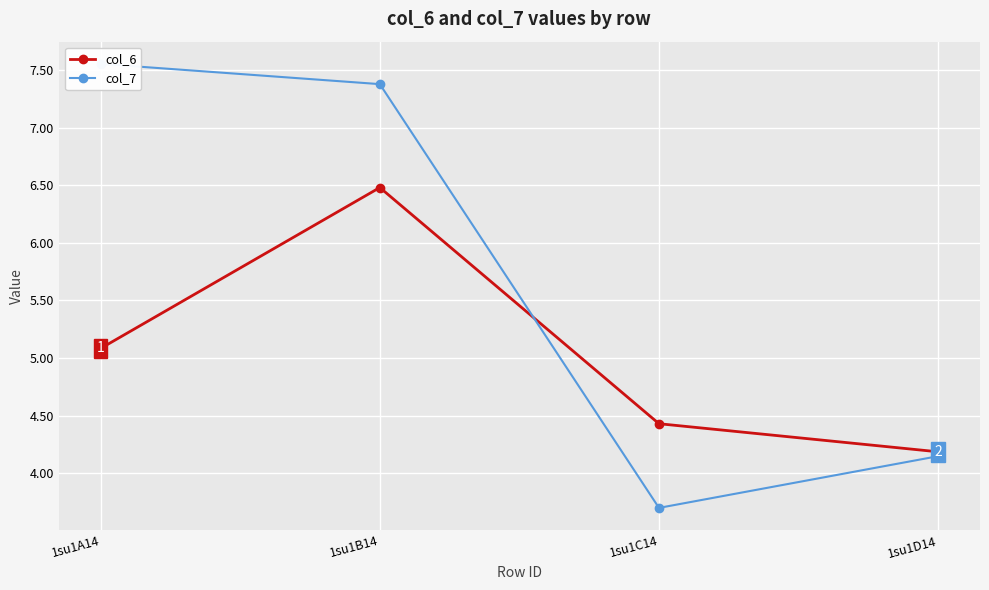

Is it true that col_7 equals 3.4 at 1su1B14?

False